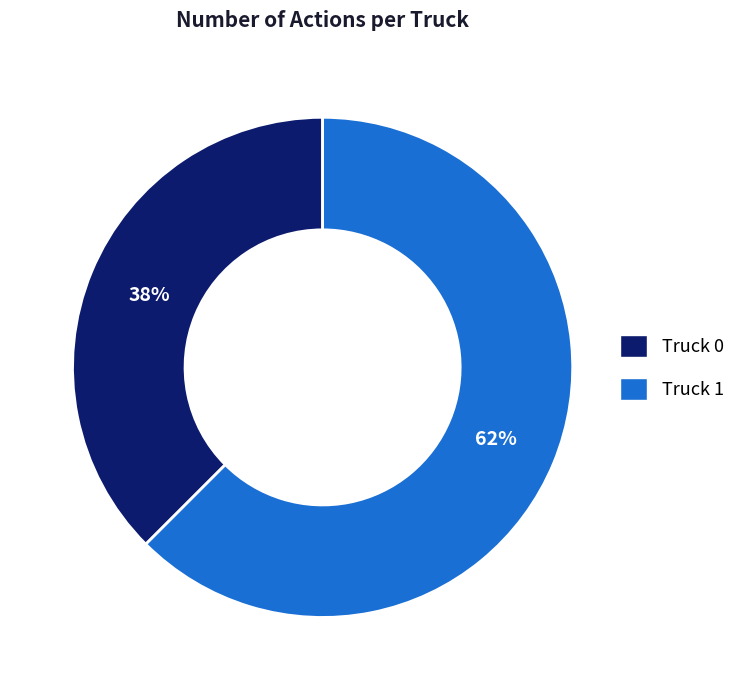

True or false: Truck 0 accounts for 38% of the total.

True